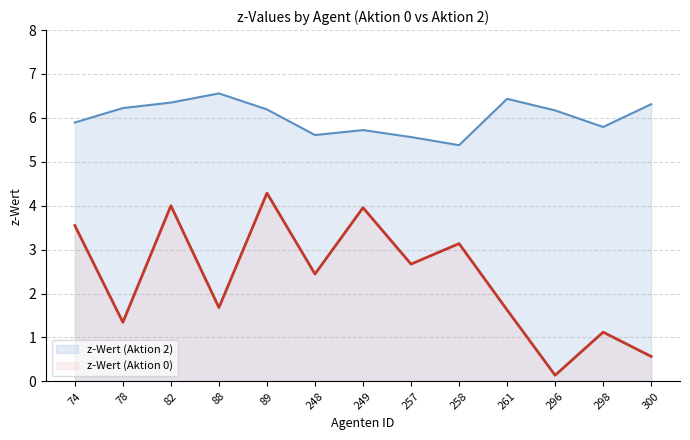

How many data points in z-Wert (Aktion 2) are above 6?

7